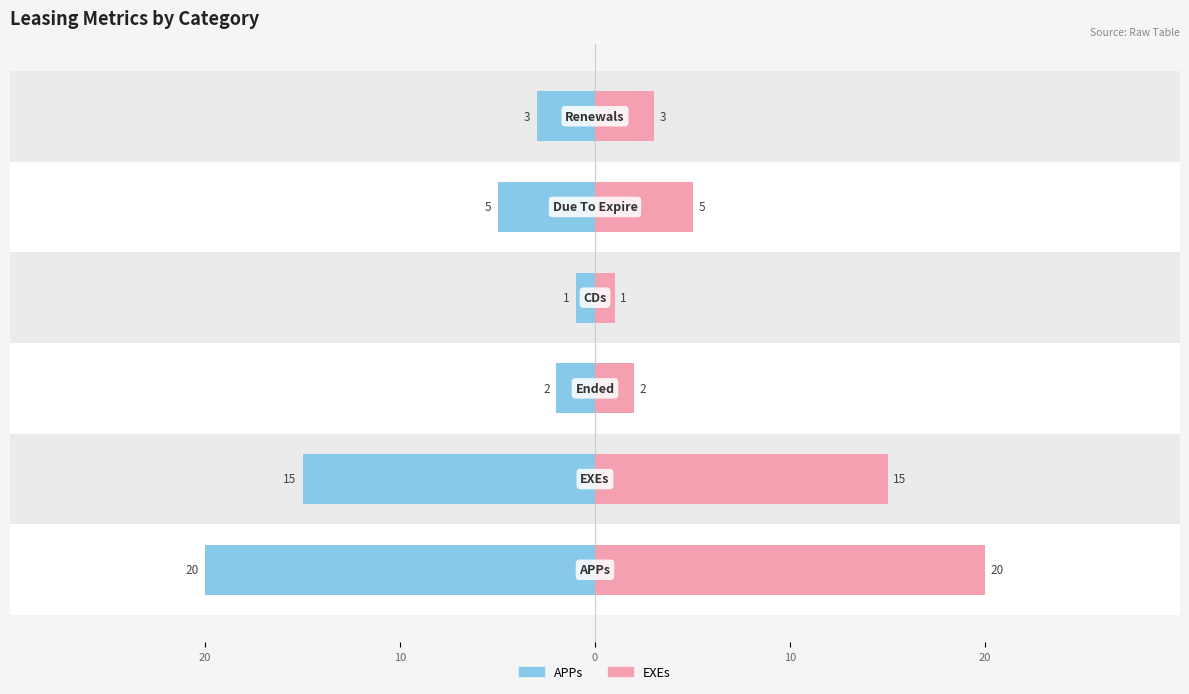

Between 20 and 10, which is larger?

20